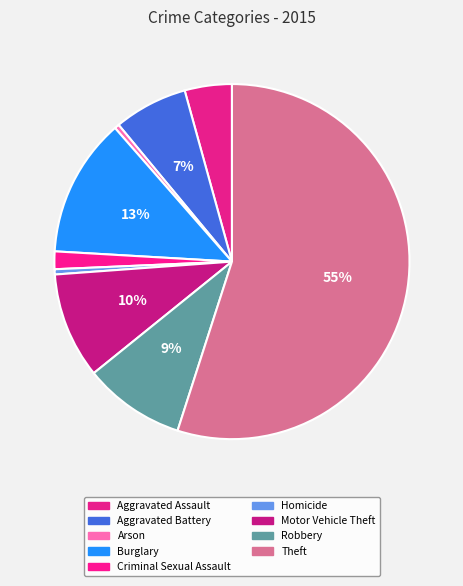

Do Motor Vehicle Theft and Criminal Sexual Assault together represent more than half of the pie?

No